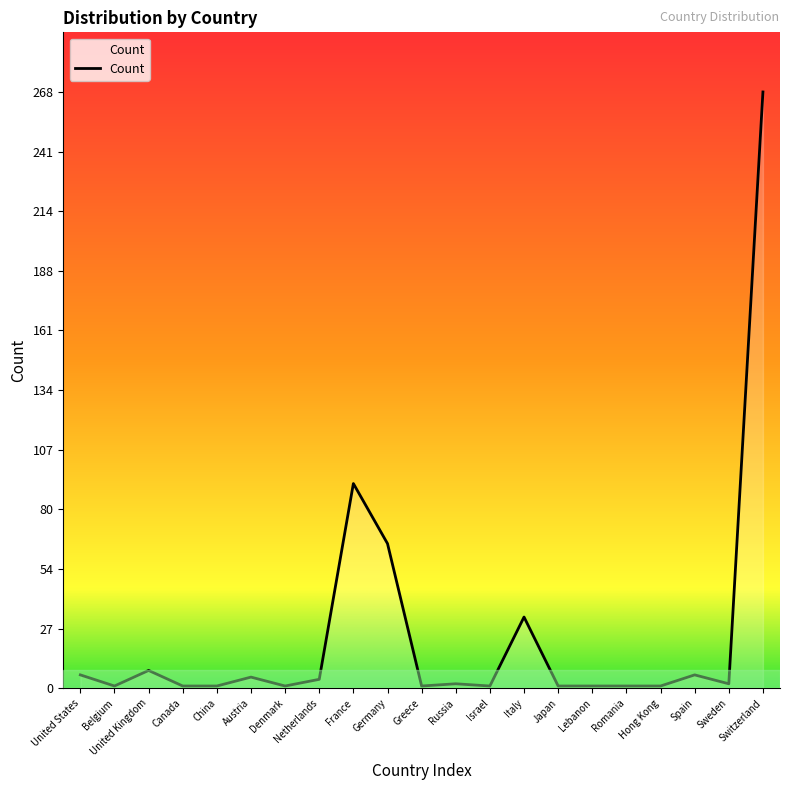

Which label corresponds to the largest value in the chart?

Switzerland